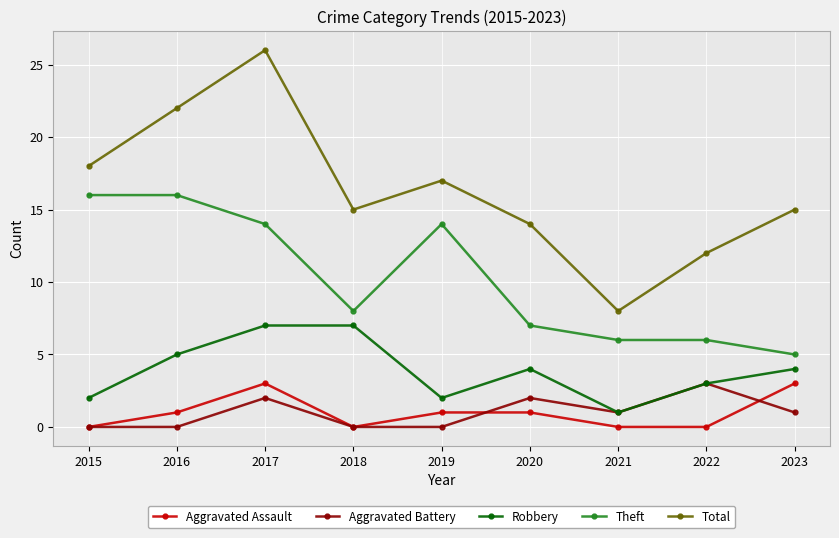

What is the highest value of the Theft series?

16